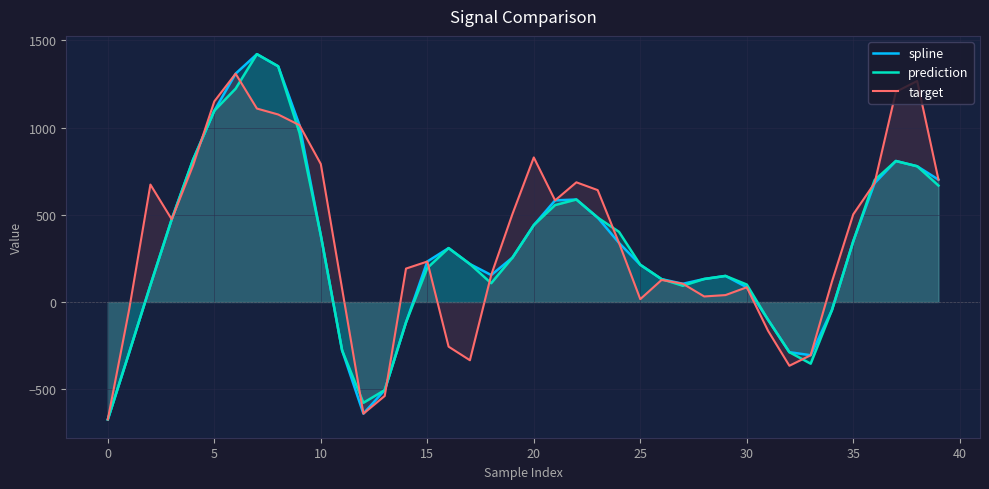

What is the minimum value shown in the chart?

-673.4